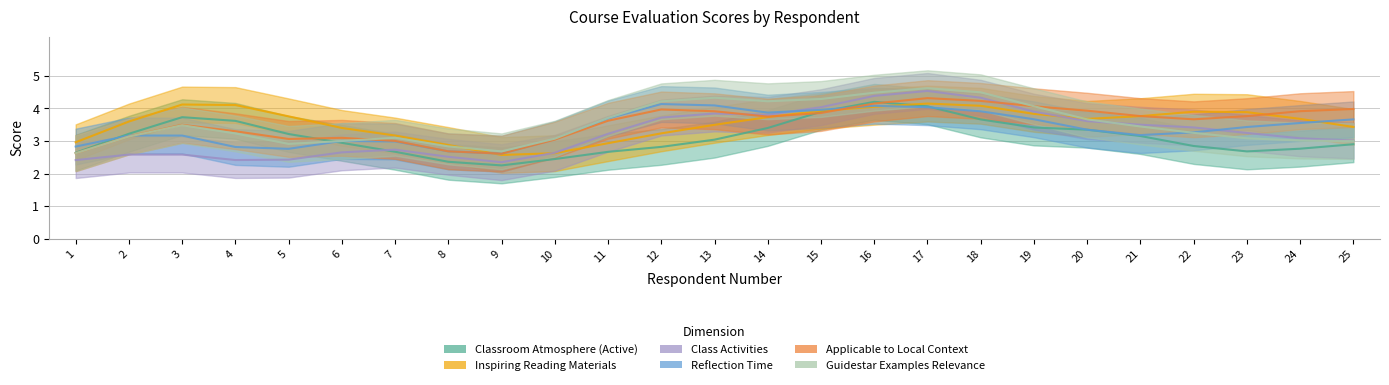

Is the value of PE_applicable at 19 greater than the value of PE_inspiring at 22?

No